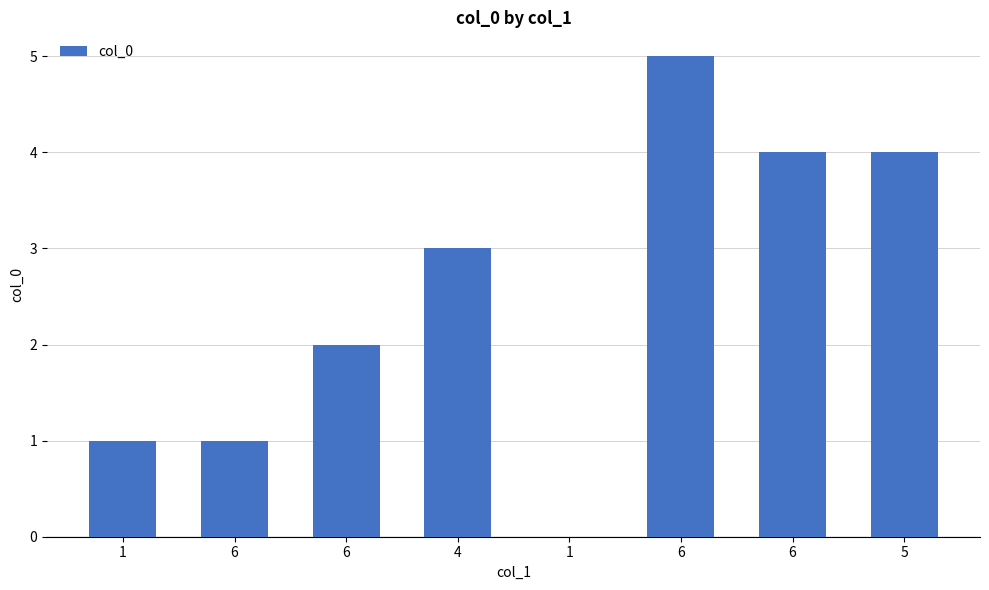

How many distinct data groups are displayed?

1